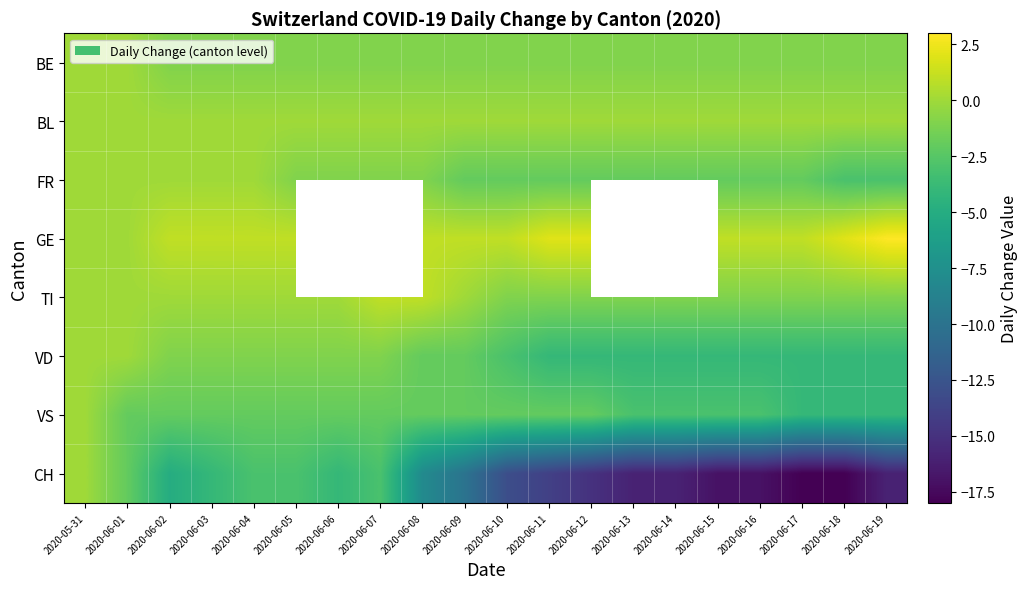

What is the total value across all series at 2020-06-10?

-21.0